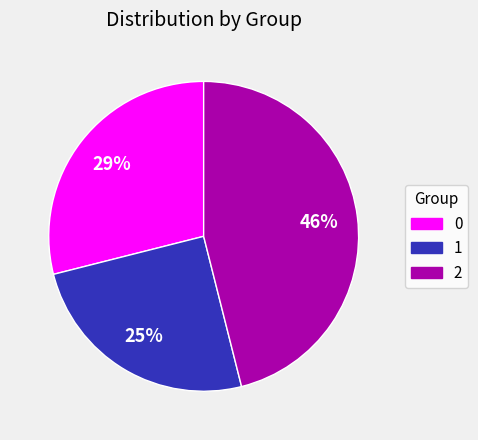

The 0 slice represents 20% of the pie. True or false?

False